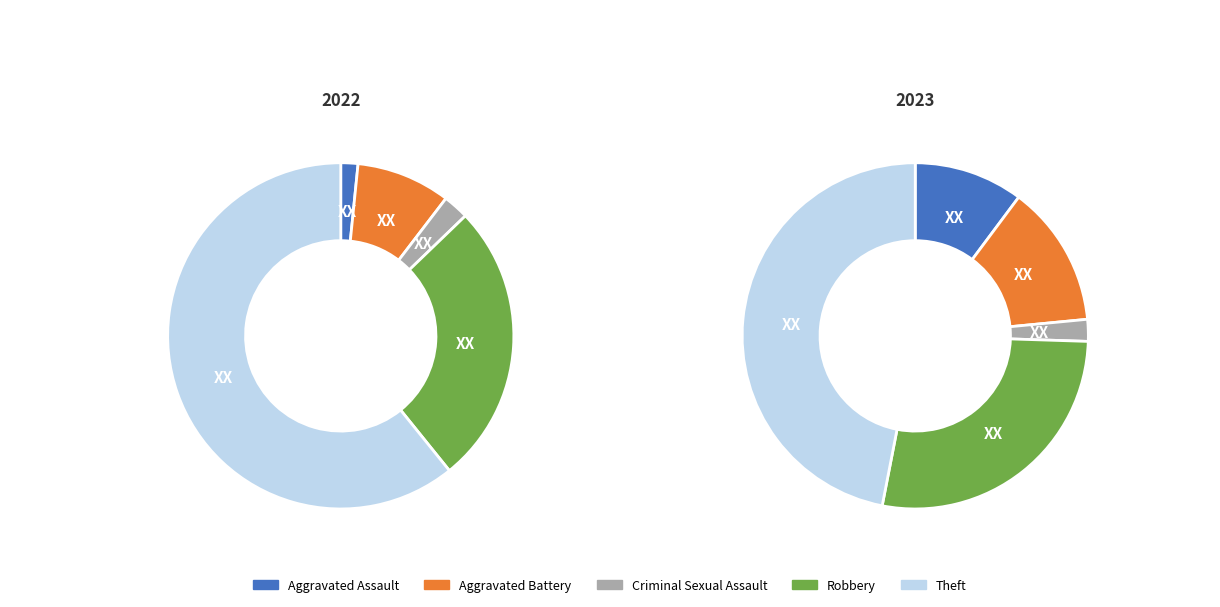

Is it true that 4 is 72% of the pie?

False